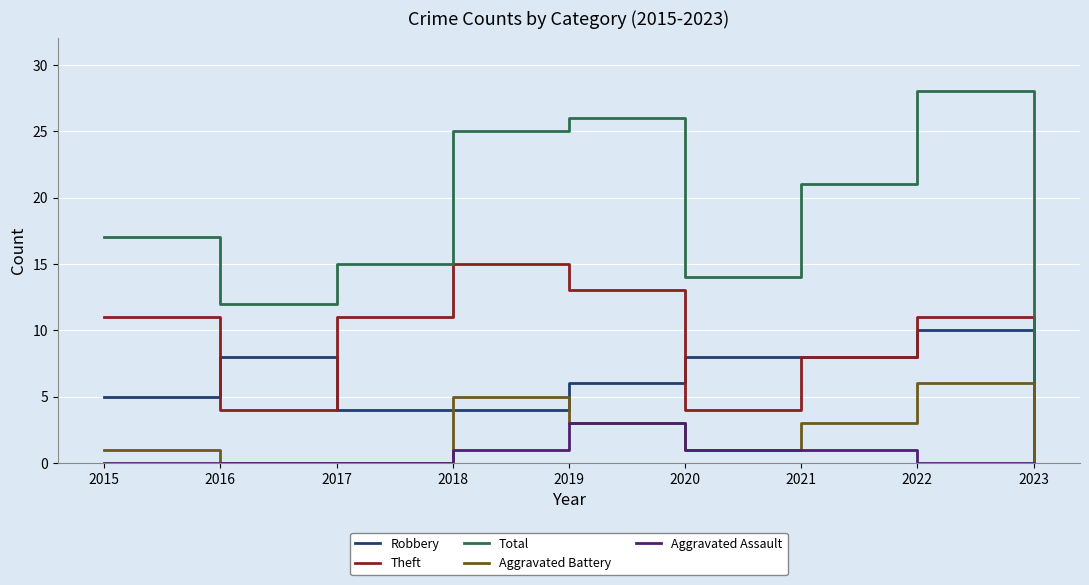

True or false: Robbery and Theft cross at least once.

True